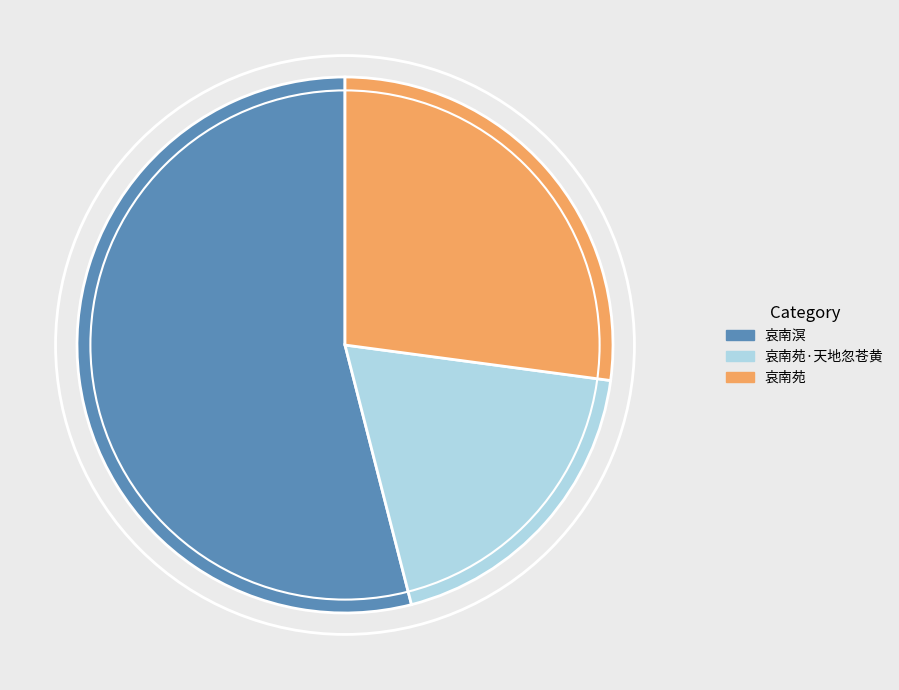

Is the sum of 哀南苑 and 哀南苑·天地忽苍黄 greater than half?

No